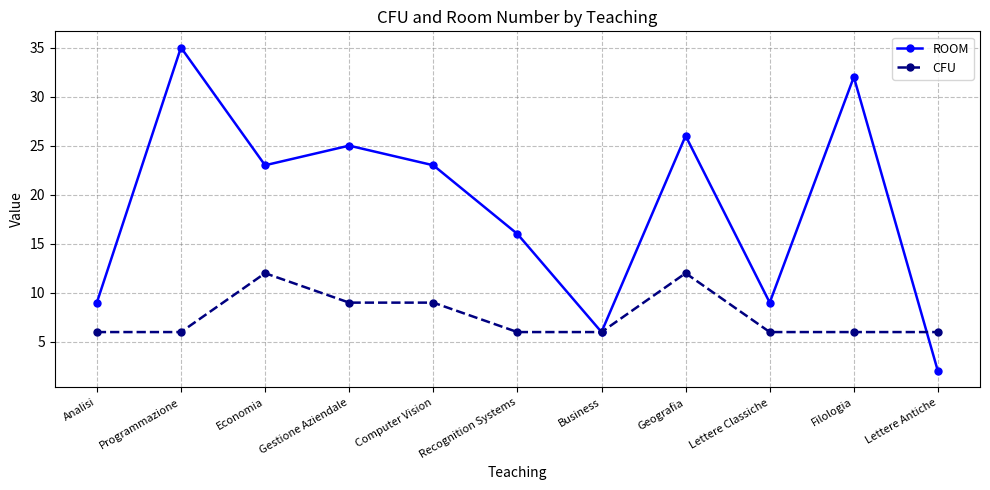

How many categories are shown in the chart?

11